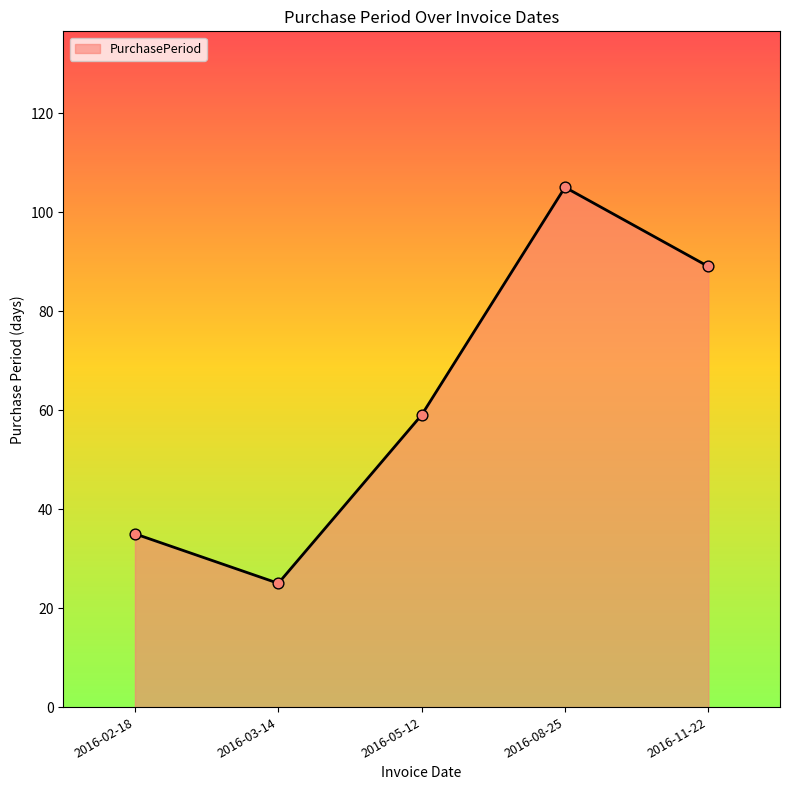

Approximately how many times larger is the value at 2016-05-12 compared to 2016-08-25?

0.6